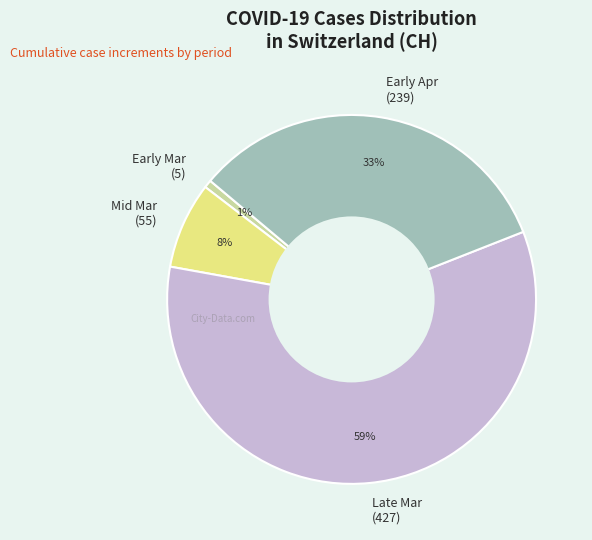

To the nearest percent, what is the average slice percentage?

25%